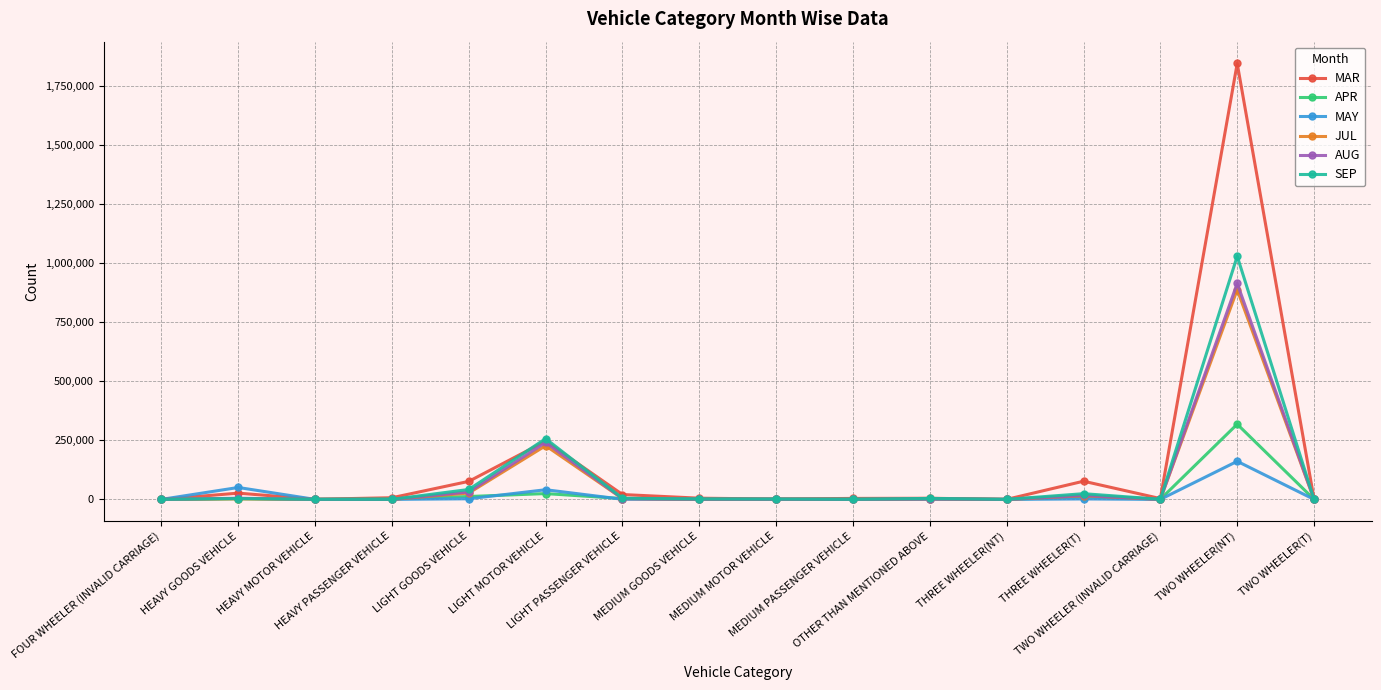

What is the sum of the JUL values at MEDIUM MOTOR VEHICLE and TWO WHEELER(T)?

1194